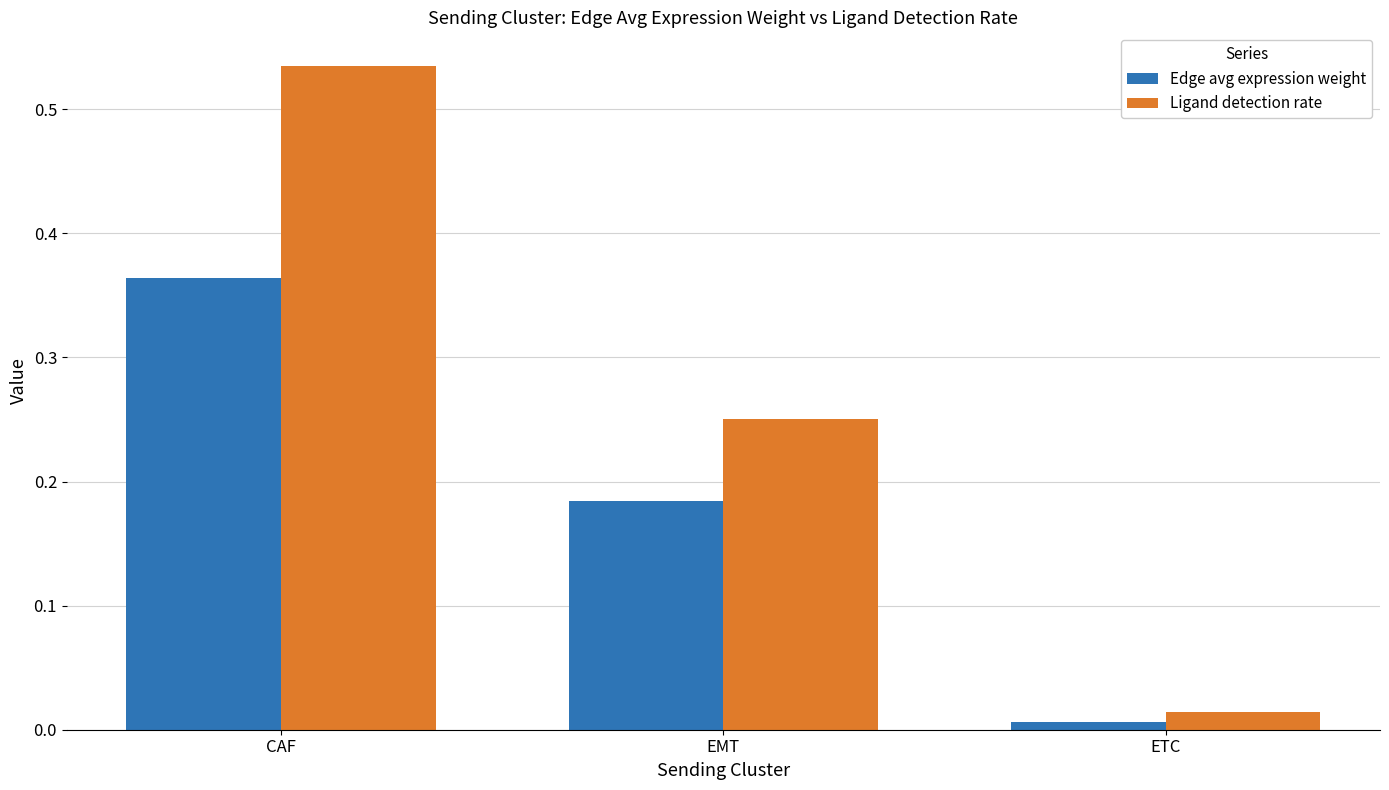

The value of Edge avg expression weight at CAF is 0.6. True or false?

False